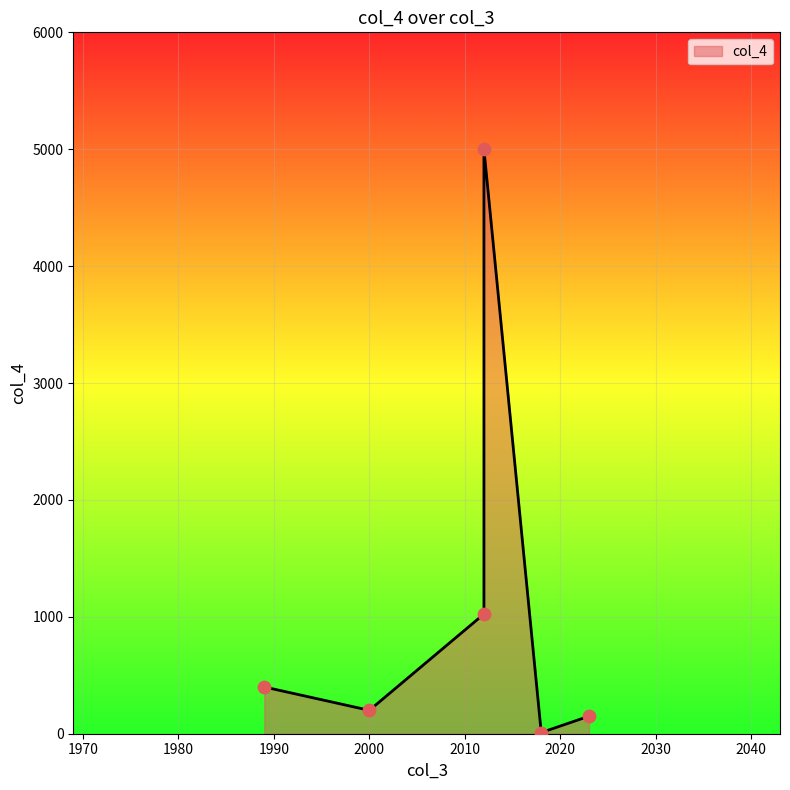

Which has a higher value, 2012 or 2018?

2012